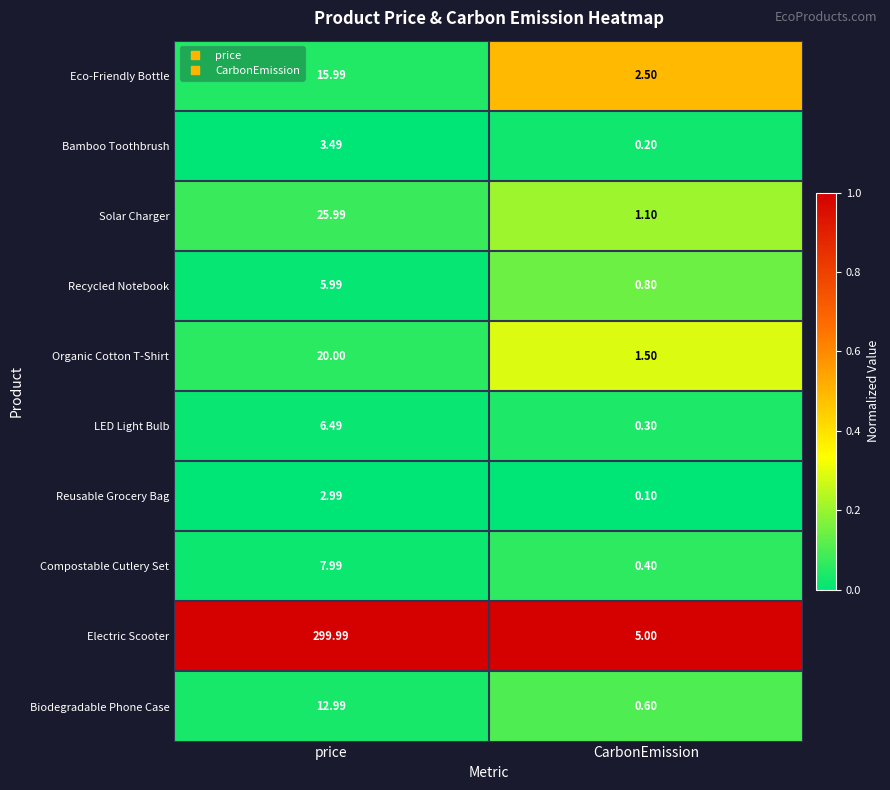

Rank the series at CarbonEmission from lowest to highest value.

Reusable Grocery Bag, Bamboo Toothbrush, LED Light Bulb, Compostable Cutlery Set, Biodegradable Phone Case, Recycled Notebook, Solar Charger, Organic Cotton T-Shirt, Eco-Friendly Bottle, Electric Scooter